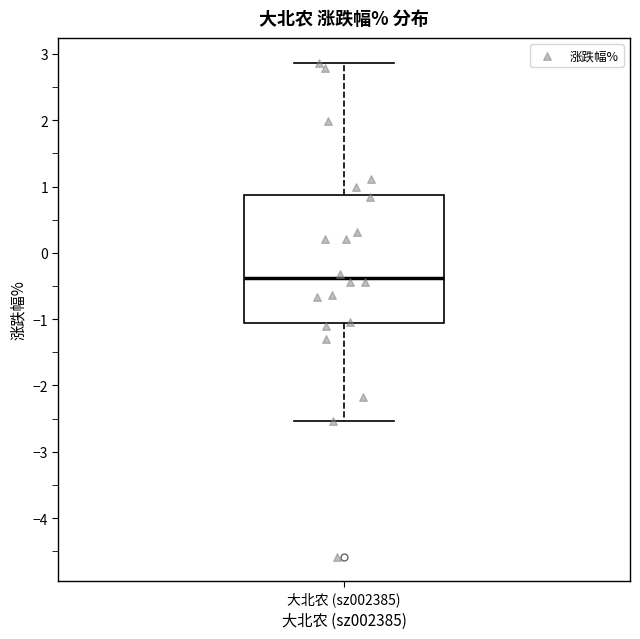

Read this box plot against the y-axis: the position of the median line, the range covered by the box, and the ends of both whiskers. The values are not printed on the chart, so give them approximately, as read against the axis.

median -0.4, box -1.1 to 0.9, whiskers -2.5 to 2.9